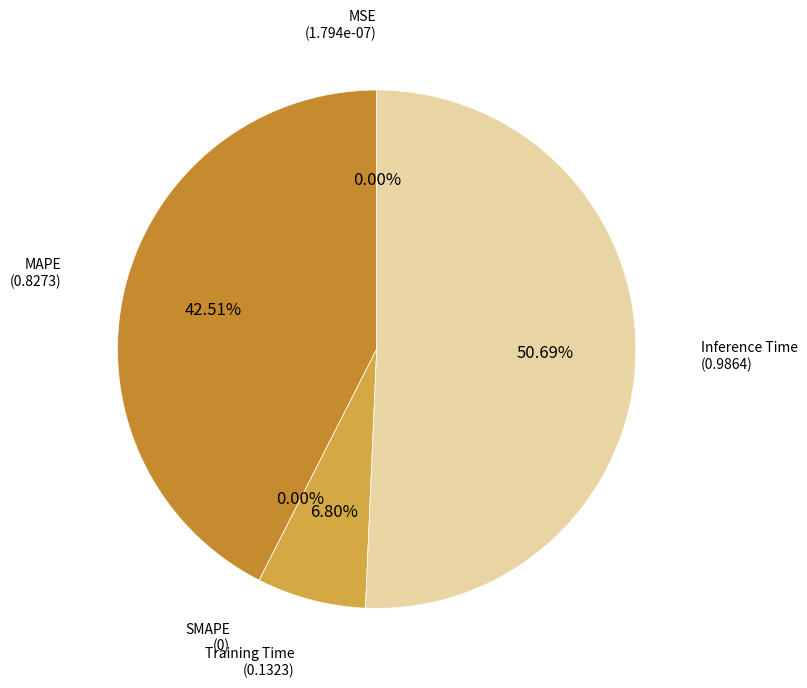

What percentage is NOT represented by MSE?

100.0%